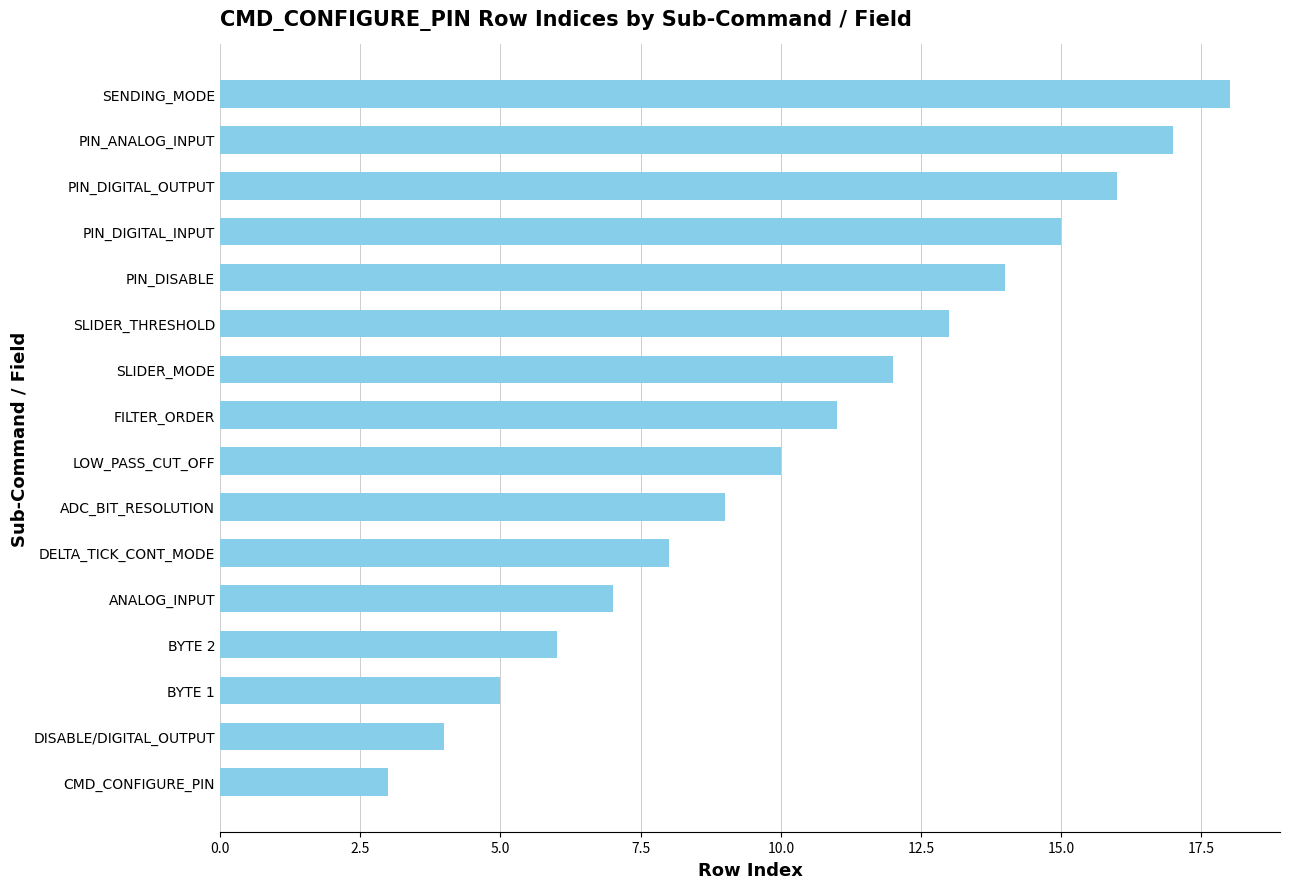

What is the approximate value at PIN_DISABLE?

14